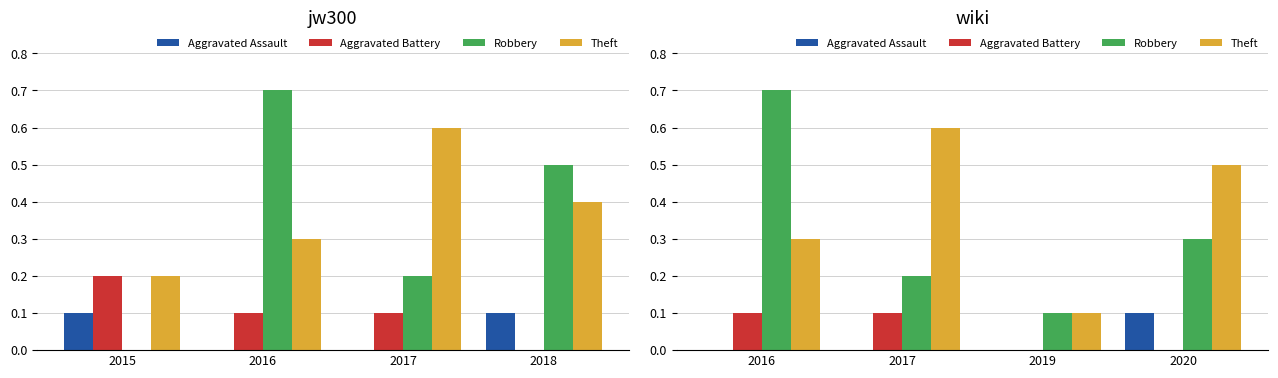

Count the Robbery values in the range 0 to 1.

4